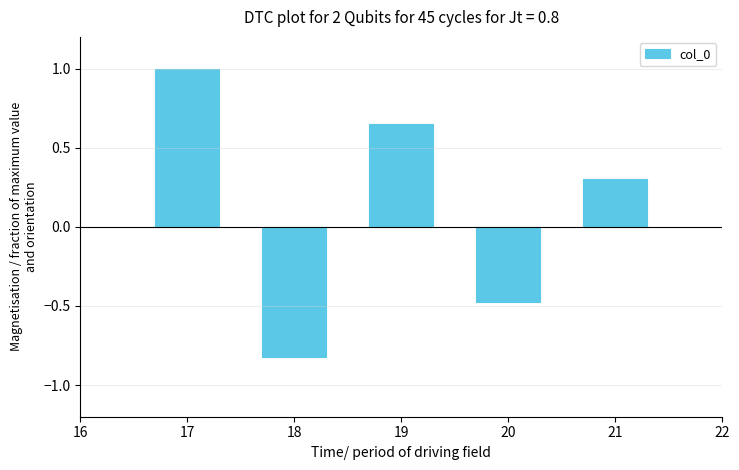

List the labels in order of value, largest first.

17, 19, 21, 20, 18